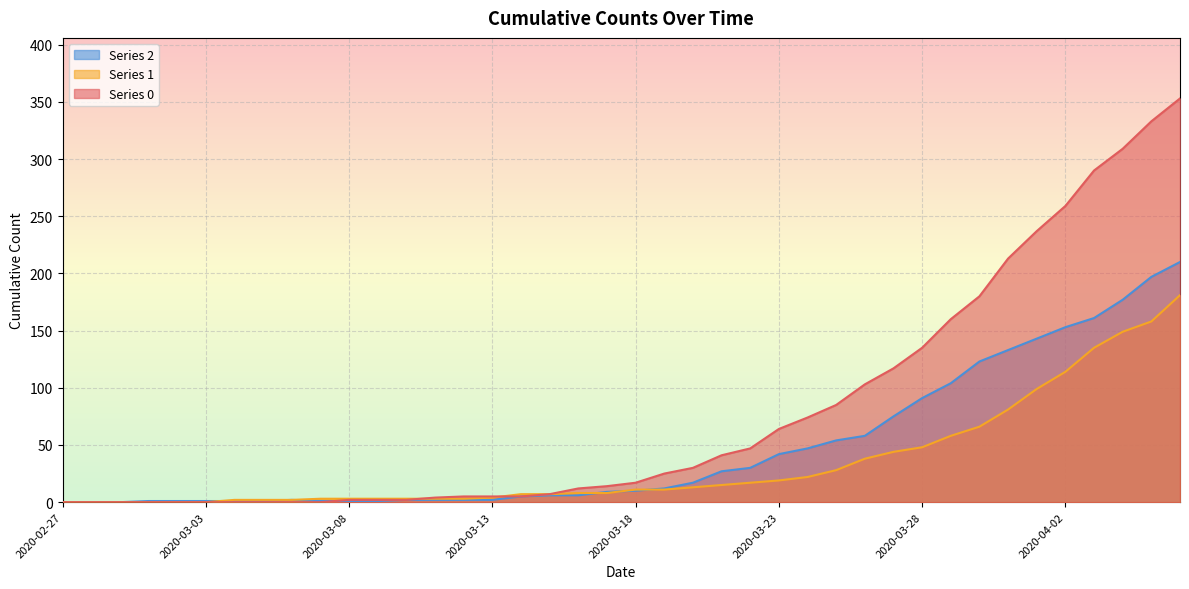

How many lines are shown in the chart?

3